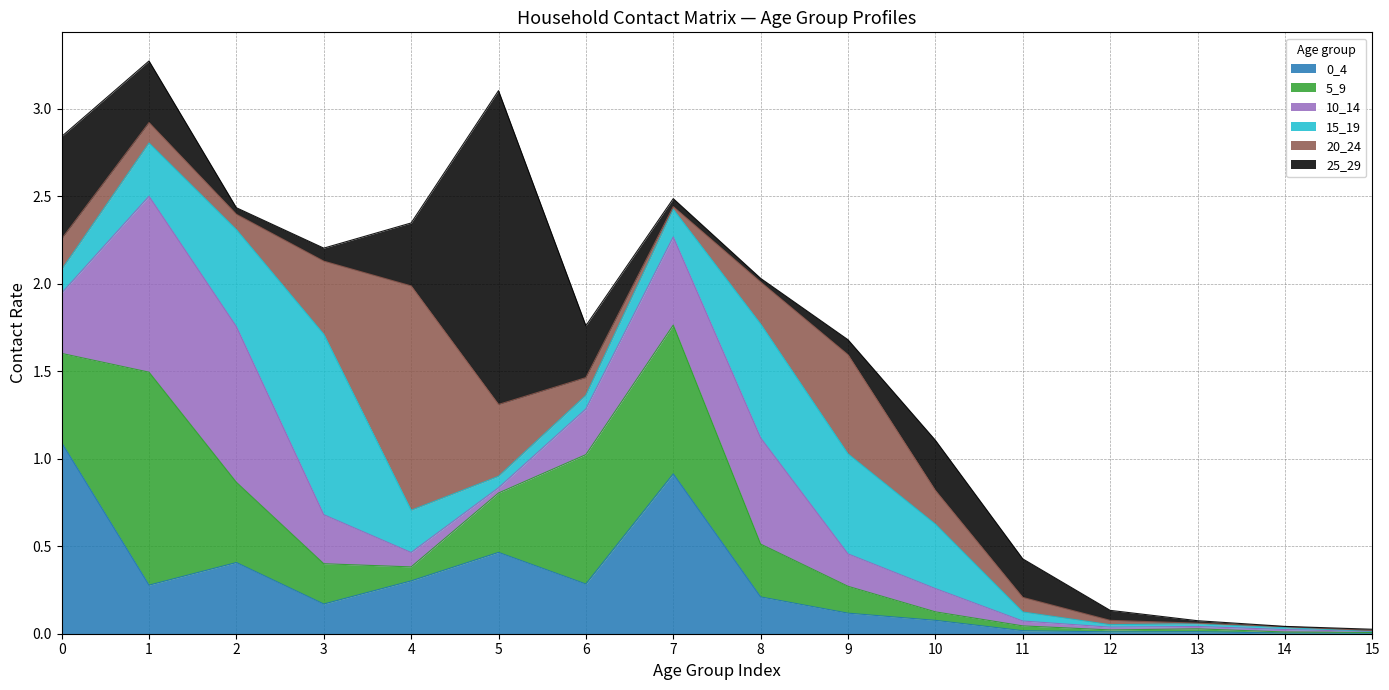

What is the value of the 20_24 point at the 12th from the left?

0.1